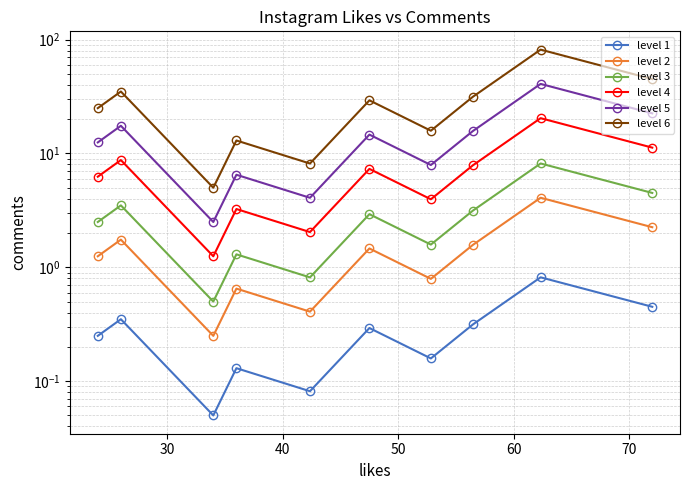

What is the value of the level 3 point at the 6th from the left?

2.9